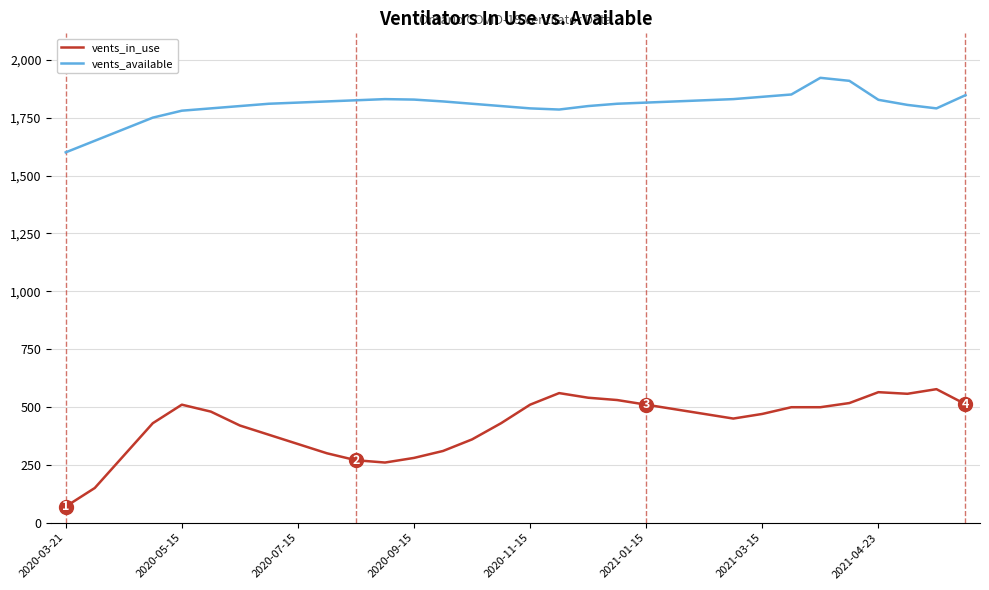

Does the chart display data point markers on the line(s)?

No